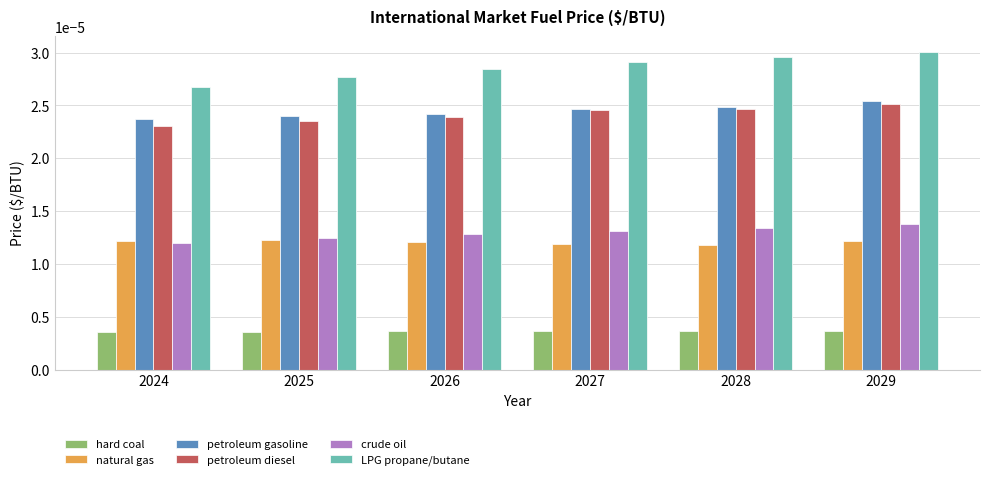

At which label does LPG propane/butane reach its peak?

2029